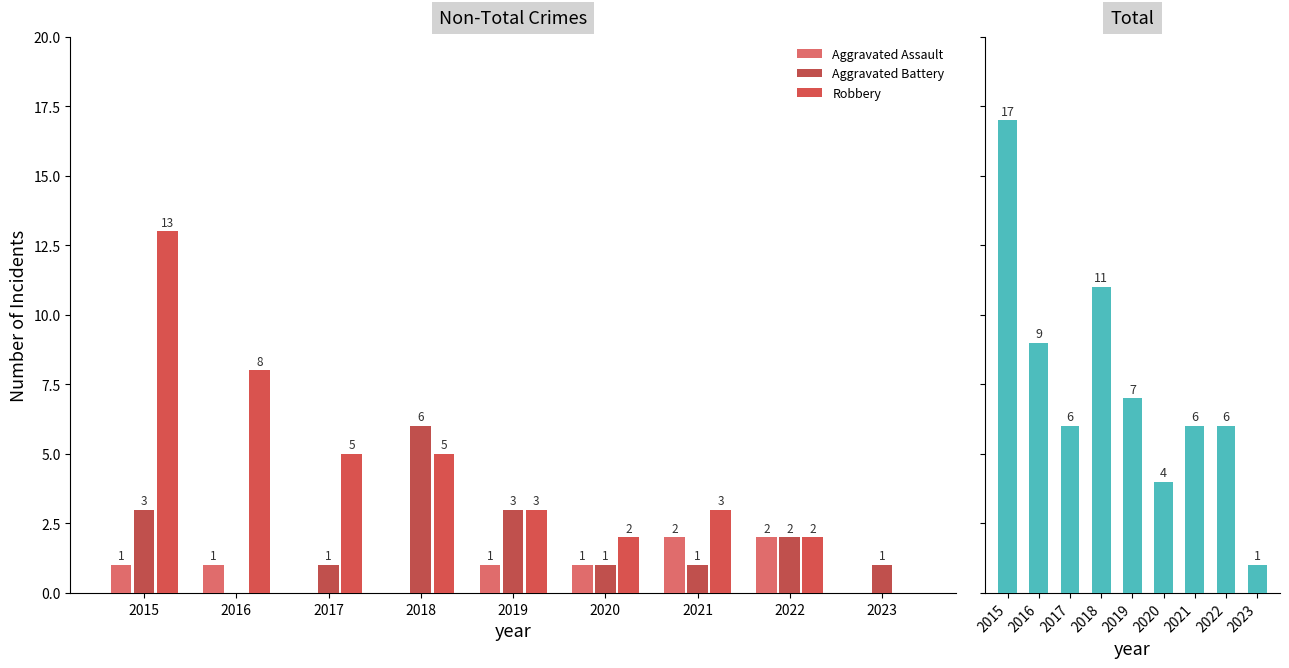

Reading right to left, transcribe all the data shown in this chart.

Aggravated Assault: 0	2	2	1	1	0	0	1	1
Aggravated Battery: 1	2	1	1	3	6	1	0	3
Robbery: 0	2	3	2	3	5	5	8	13
Total: 1	6	6	4	7	11	6	9	17